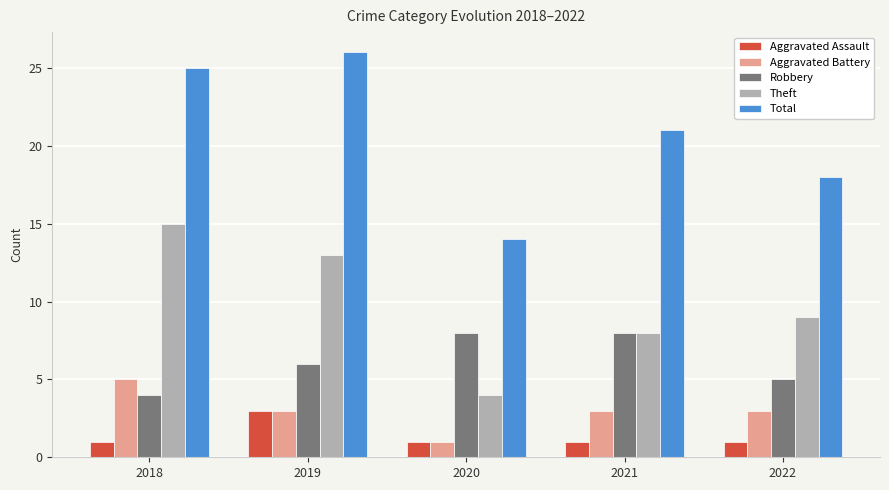

What is the average value of the Aggravated Assault series?

1